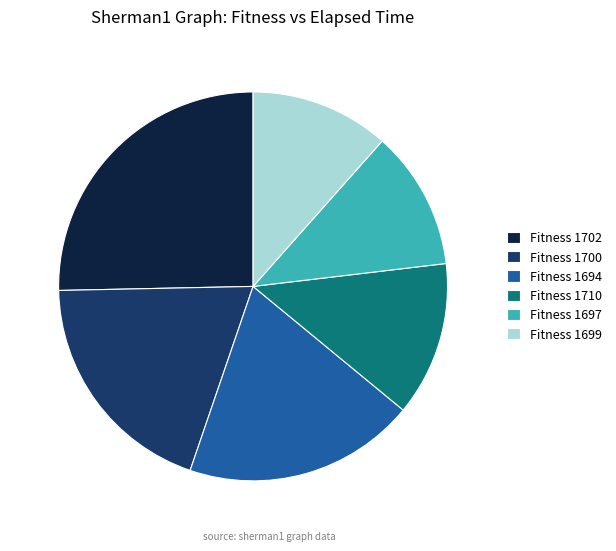

Does Fitness 1699 represent more than half of the total?

No